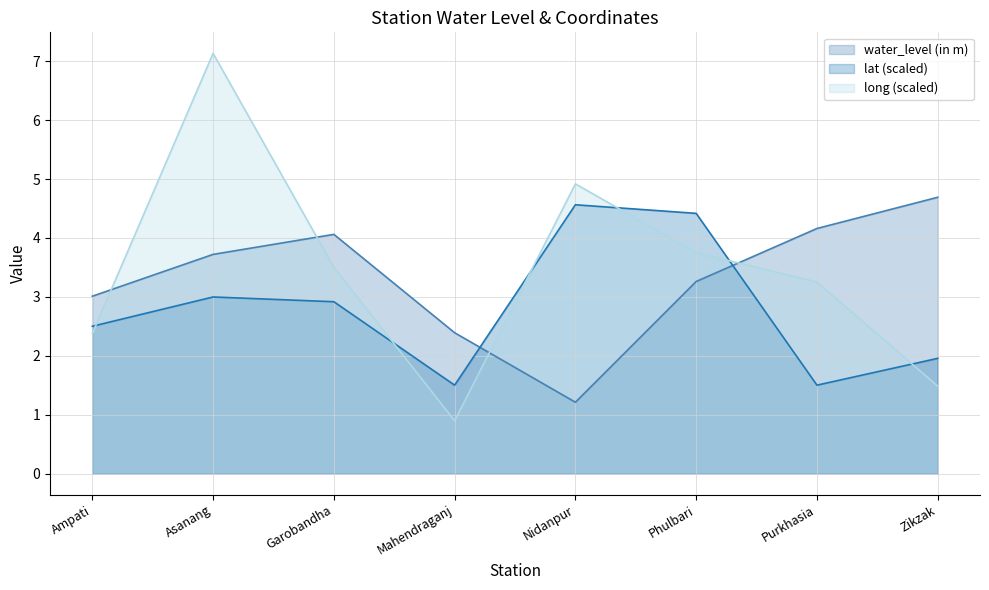

Reading left to right, transcribe all the data shown in this chart.

water_level (in m): 3.0	3.7	4.1	2.4	1.2	3.3	4.2	4.7
lat: 2.5	3.0	2.9	1.5	4.6	4.4	1.5	2.0
long: 2.4	7.1	3.5	0.9	4.9	3.8	3.3	1.5